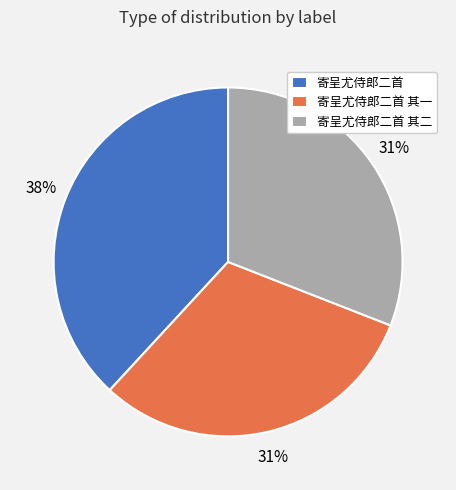

To the nearest percent, what is the difference between the largest and smallest slice percentages?

7%